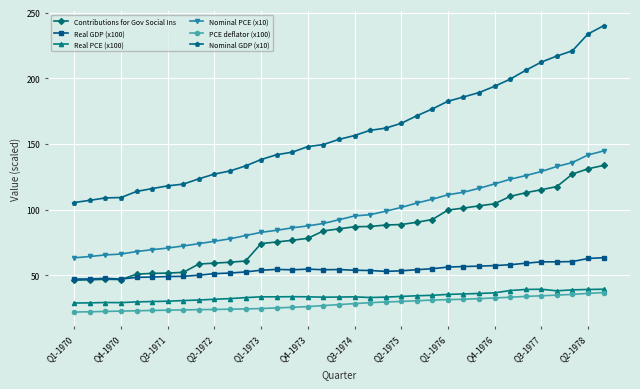

What is the smallest value displayed?

21.9